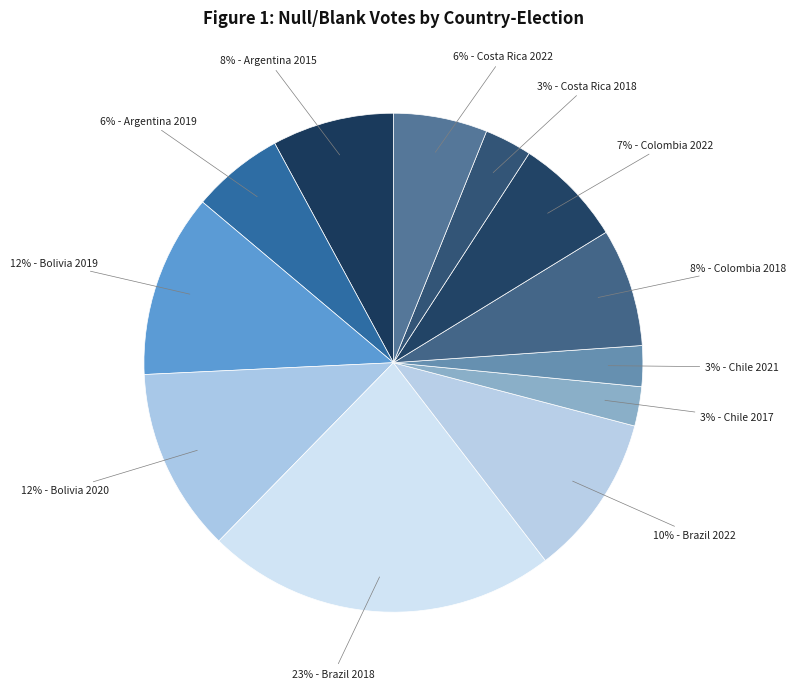

To the nearest percent, what is the difference between the largest and smallest slice percentages?

20%